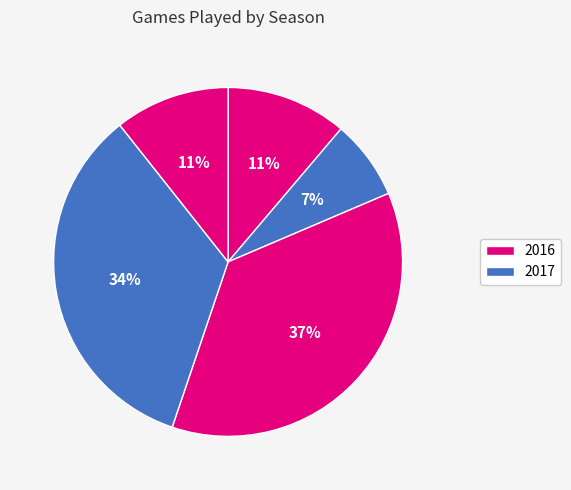

Which slice is the smallest?

2017